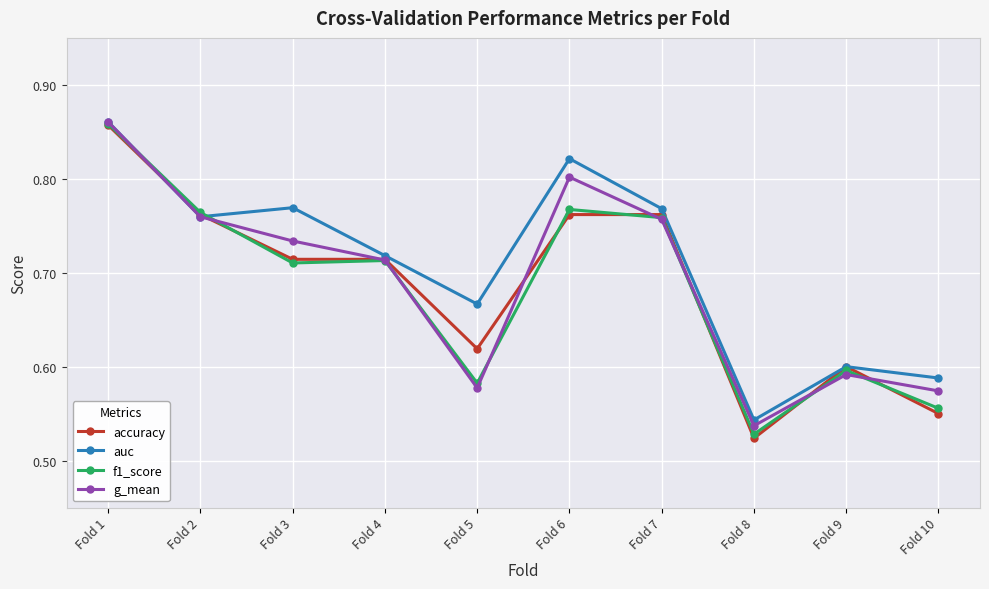

Which label corresponds to the smallest value in the chart?

Fold 8